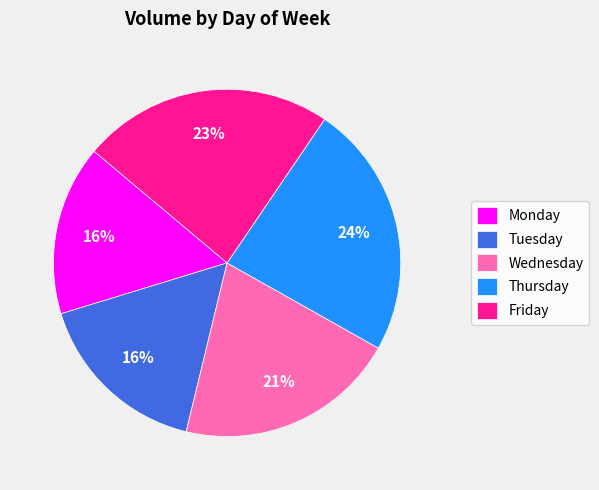

How many slices are in this pie chart?

5